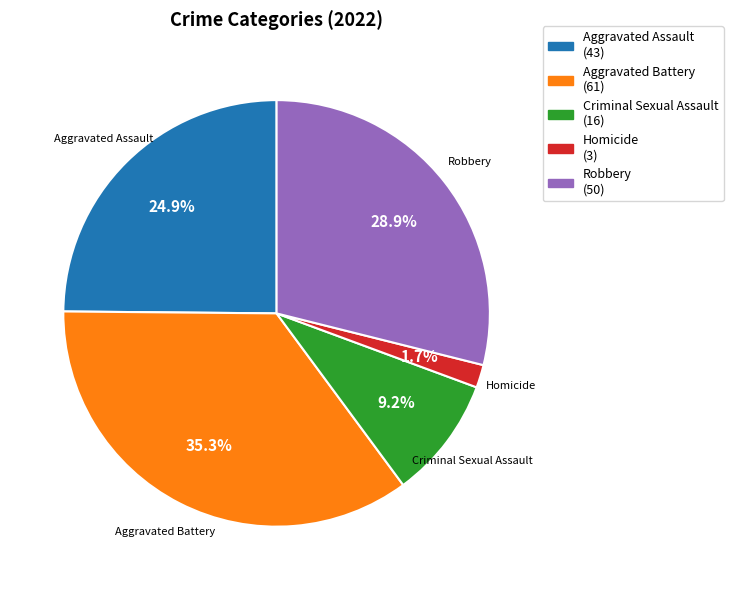

How many segments does this pie chart have?

5